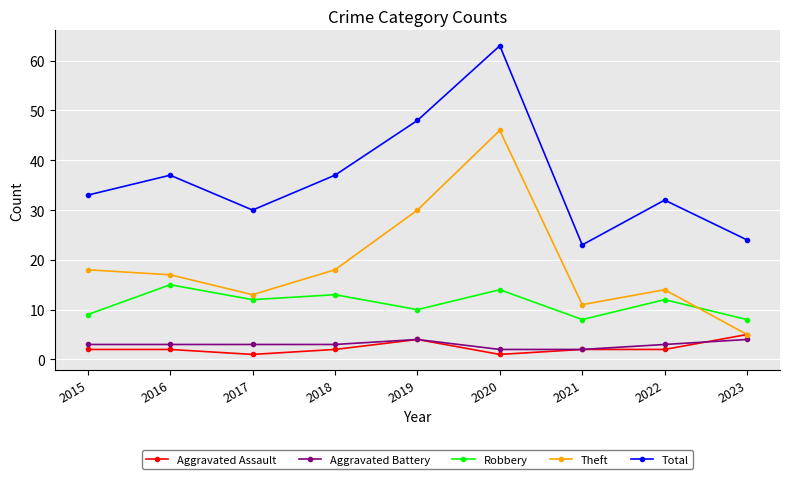

Reading right to left, extract all data points from this chart.

Aggravated Assault: 2023=5	2022=2	2021=2	2020=1	2019=4	2018=2	2017=1	2016=2	2015=2
Aggravated Battery: 2023=4	2022=3	2021=2	2020=2	2019=4	2018=3	2017=3	2016=3	2015=3
Robbery: 2023=8	2022=12	2021=8	2020=14	2019=10	2018=13	2017=12	2016=15	2015=9
Theft: 2023=5	2022=14	2021=11	2020=46	2019=30	2018=18	2017=13	2016=17	2015=18
Total: 2023=24	2022=32	2021=23	2020=63	2019=48	2018=37	2017=30	2016=37	2015=33